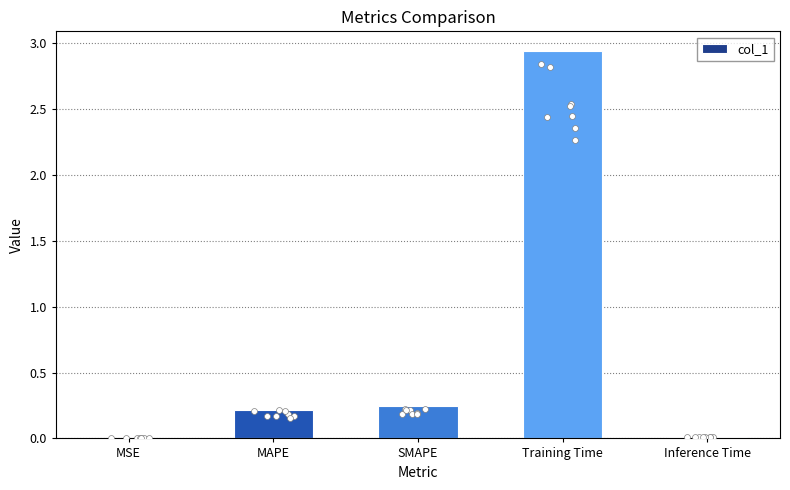

Which has a higher value, Training Time or MAPE?

Training Time